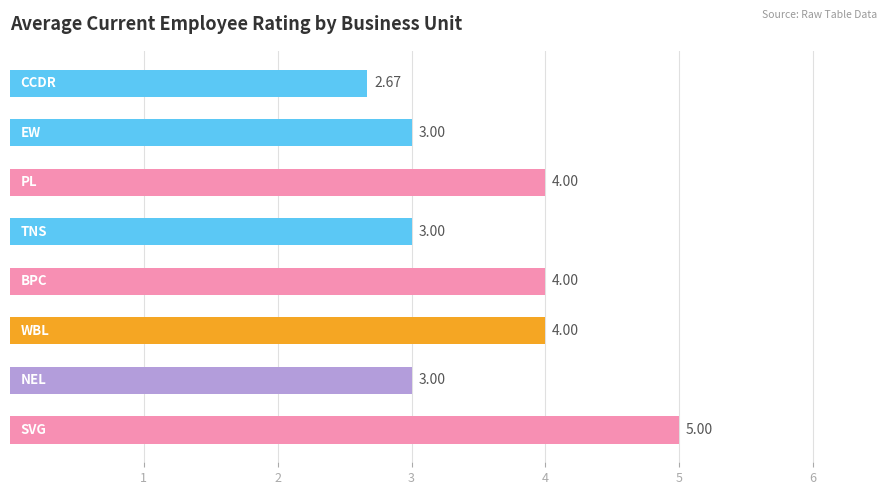

What is the difference between the maximum and second lowest values?

2.0